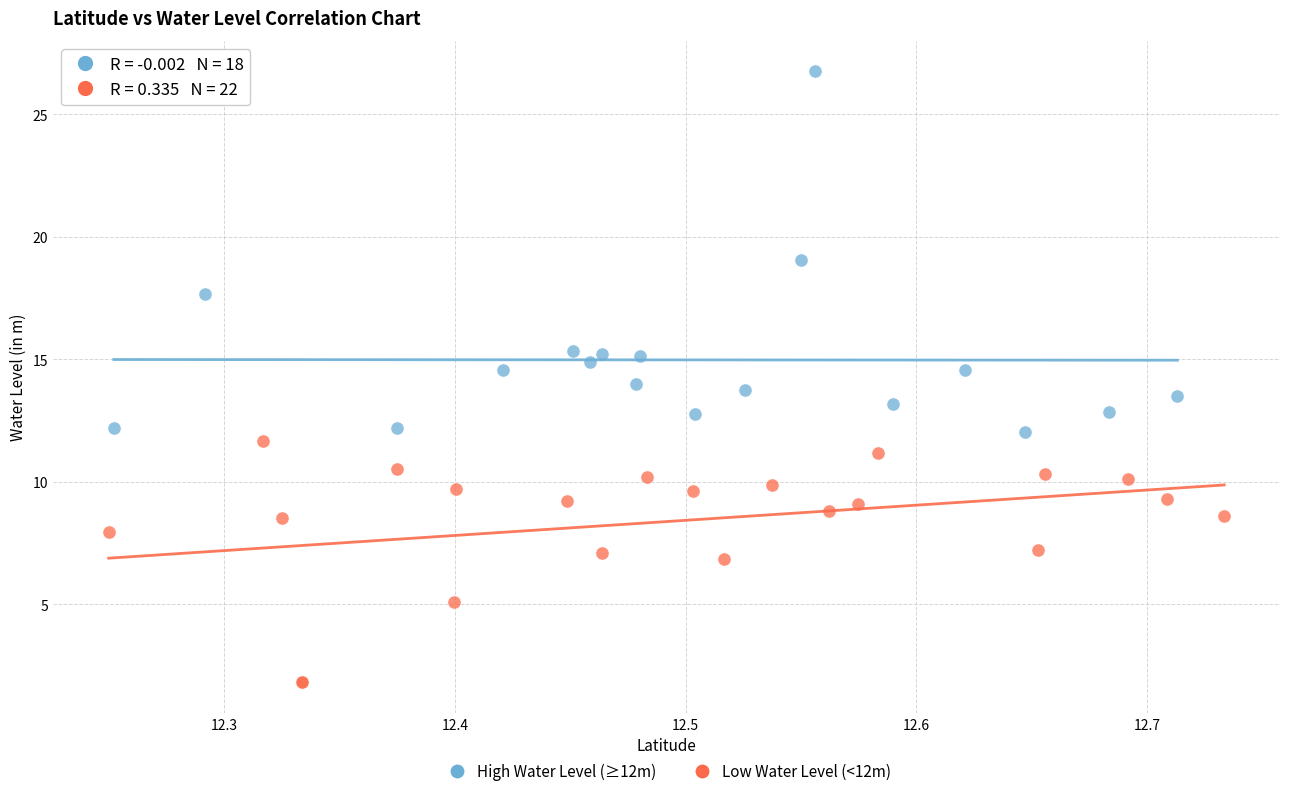

Which series has the largest Y range (max minus min)?

High Water Level (≥12m)